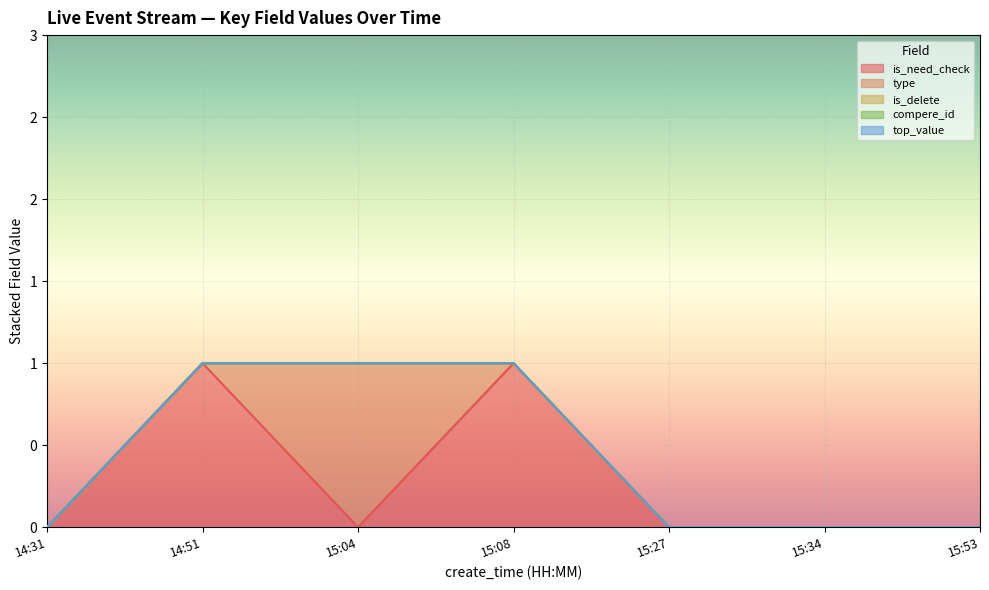

What is the label of the 5th point from the left?

15:27